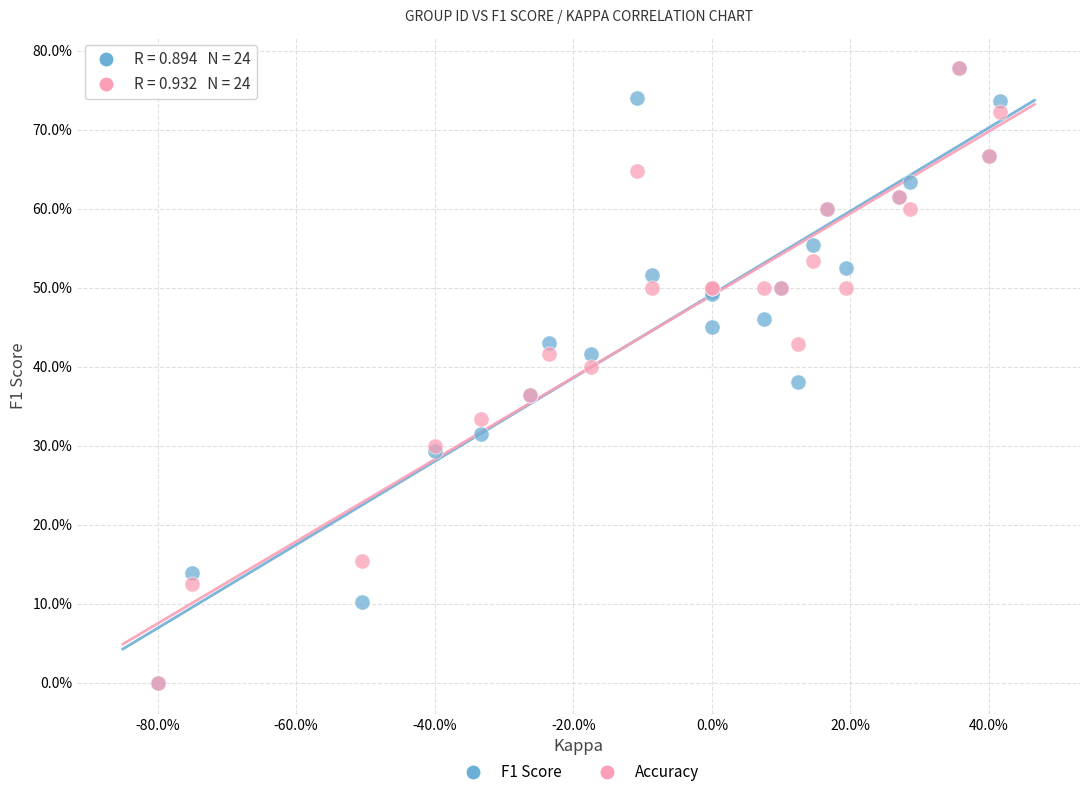

What are all the series names shown in the legend?

F1 Score, Accuracy